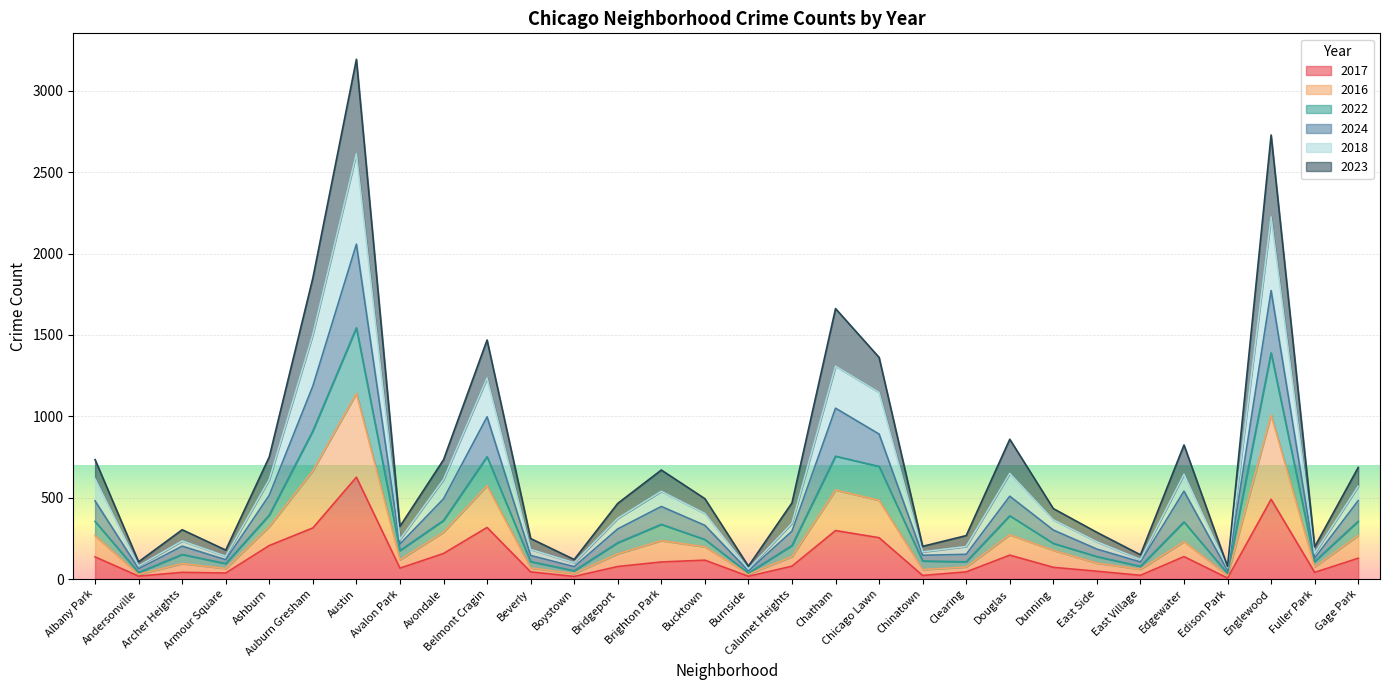

What is the value of the 2024 point at the 19th from the left?

891